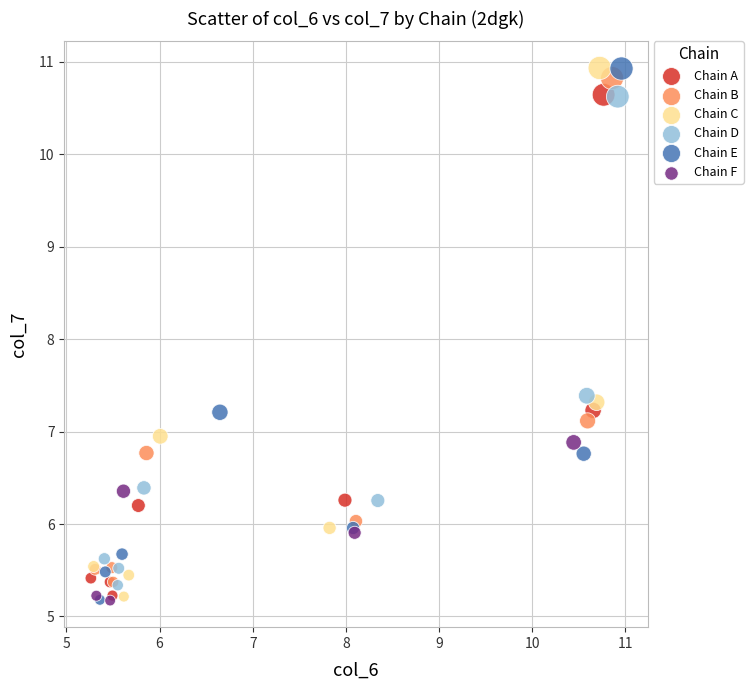

Which series has the largest Y range (max minus min)?

Chain E